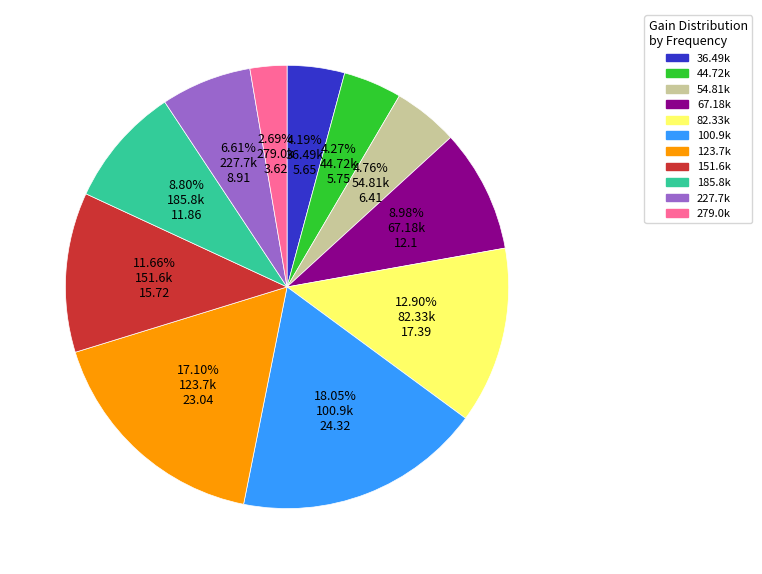

What is the ratio of the value at 100.9k to the value at 82.33k?

1.4